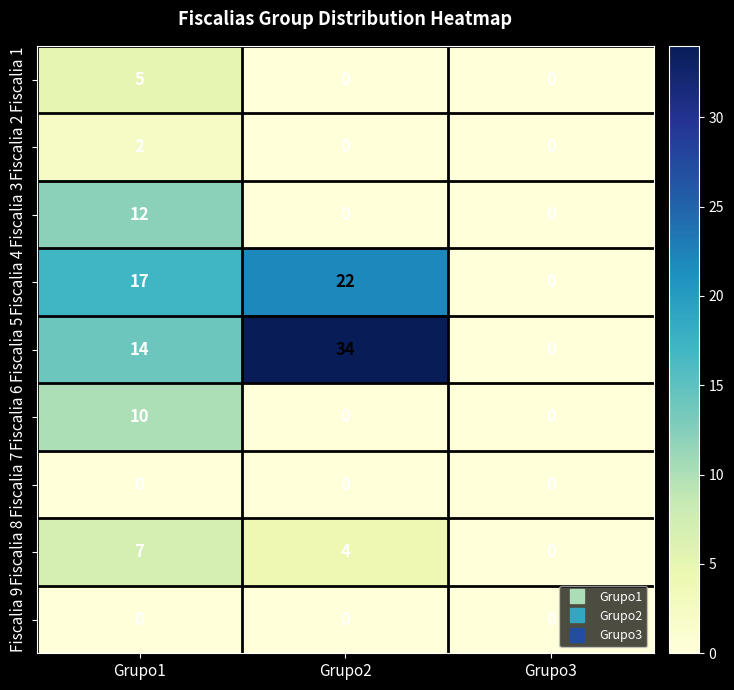

Read the Fiscalia 5 value at Grupo1, to the nearest 10.

10